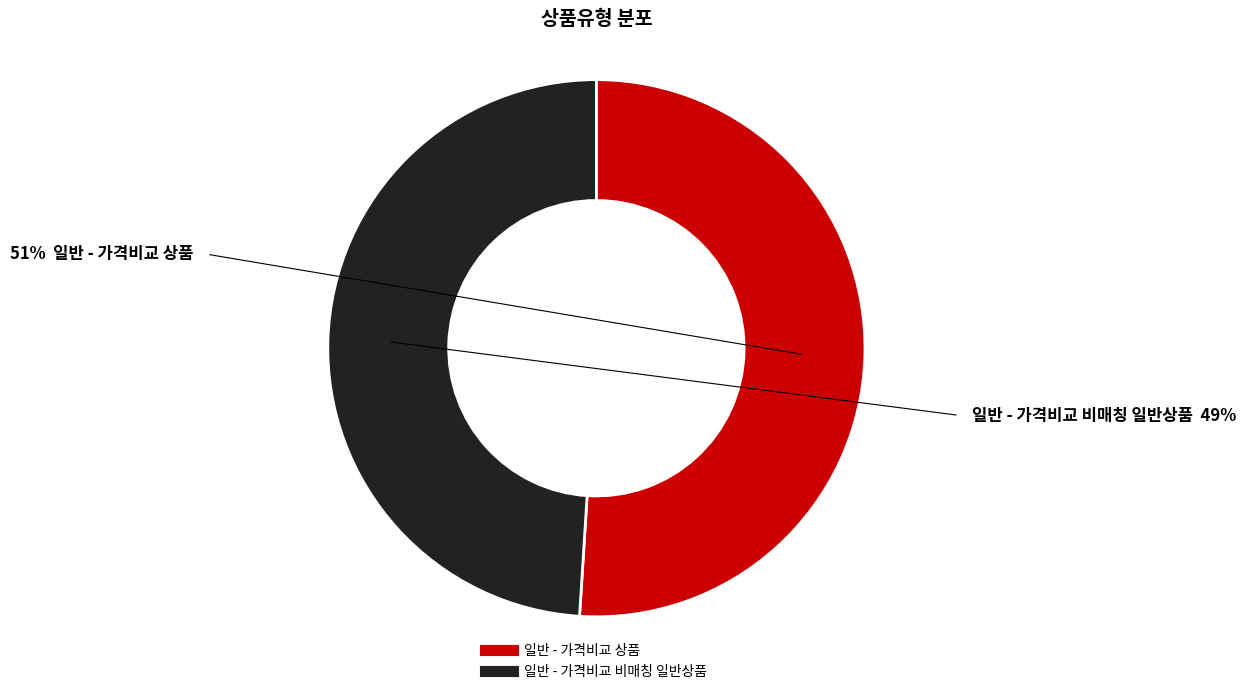

What is the ratio of the value at 일반 - 가격비교 상품 to the value at 일반 - 가격비교 비매칭 일반상품?

1.0